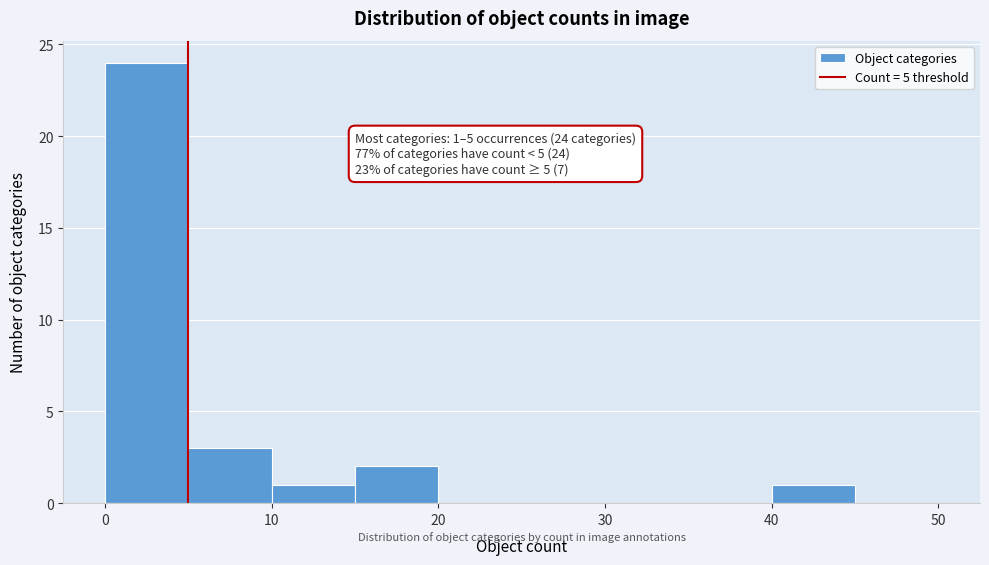

Which range on the x-axis has the tallest bar?

0 to 5